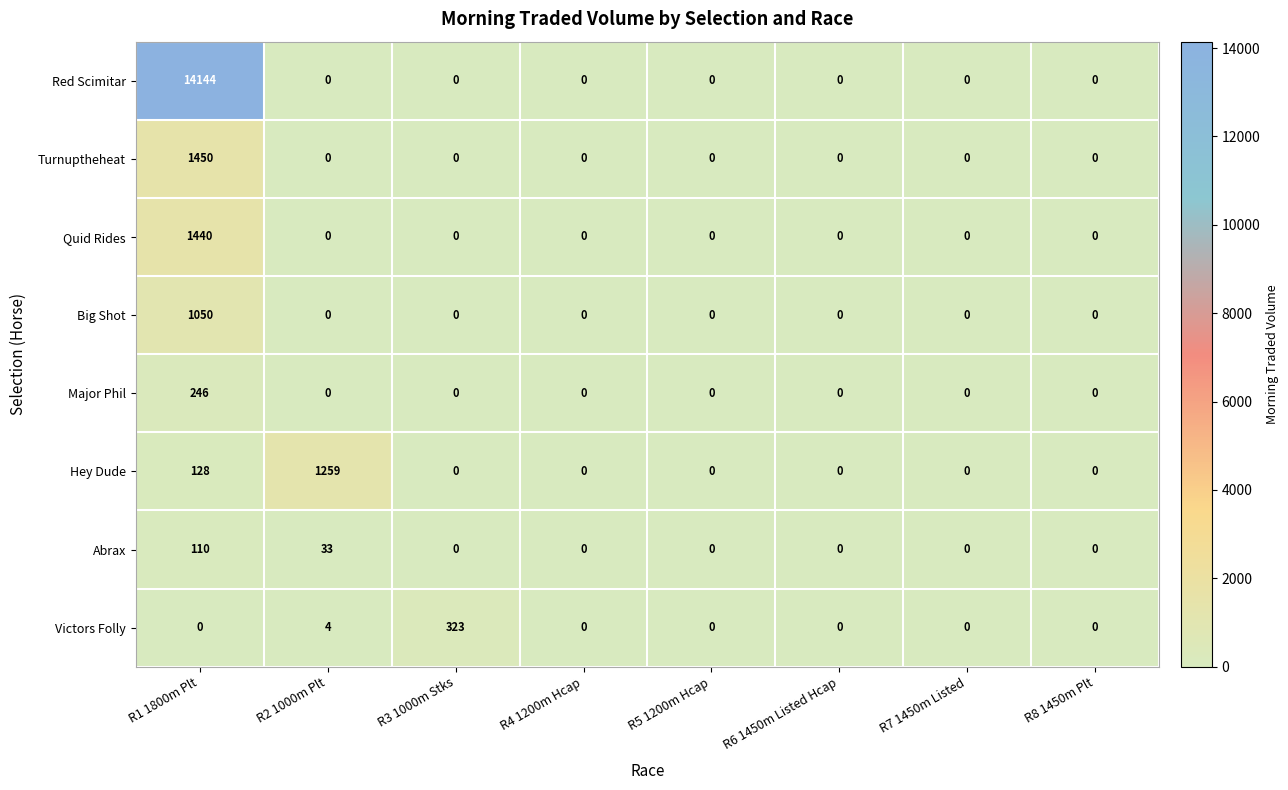

The Big Shot series shows 0 at R6 1450m Listed Hcap. True or false?

True